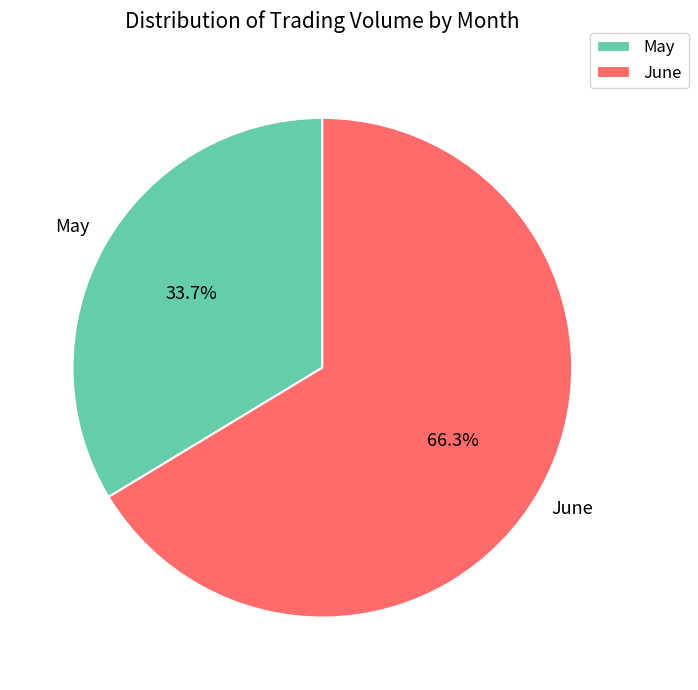

Which category has the smallest portion of the pie?

May